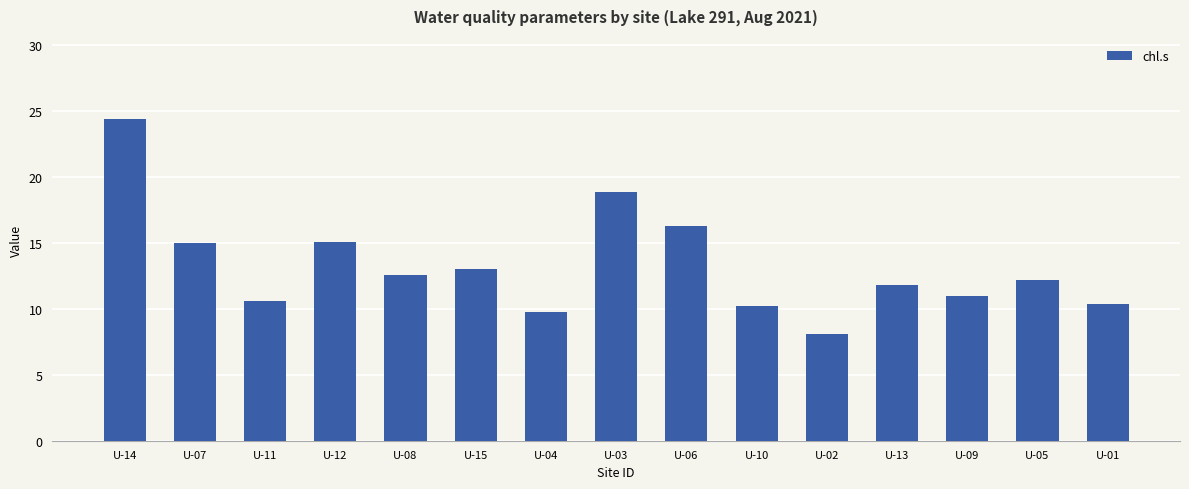

What is the label of the 11th bar from the right?

U-08